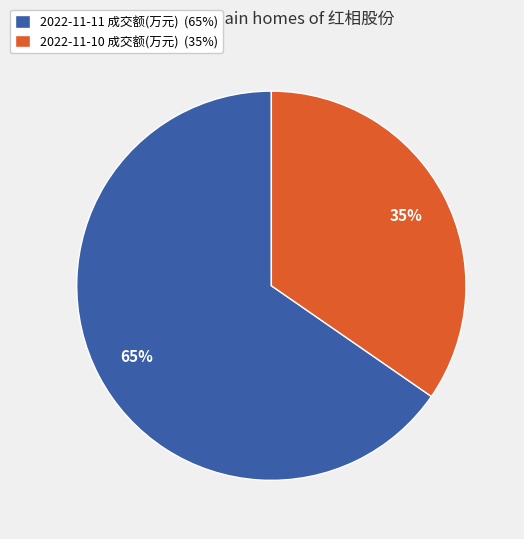

To the nearest percent, what is the average slice percentage?

50%